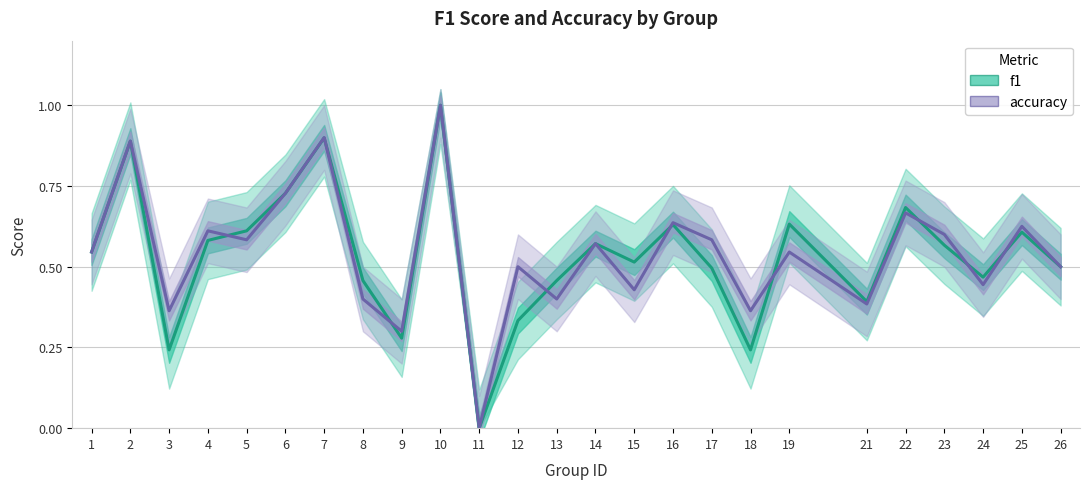

What is the total value across all series at 10?

2.0